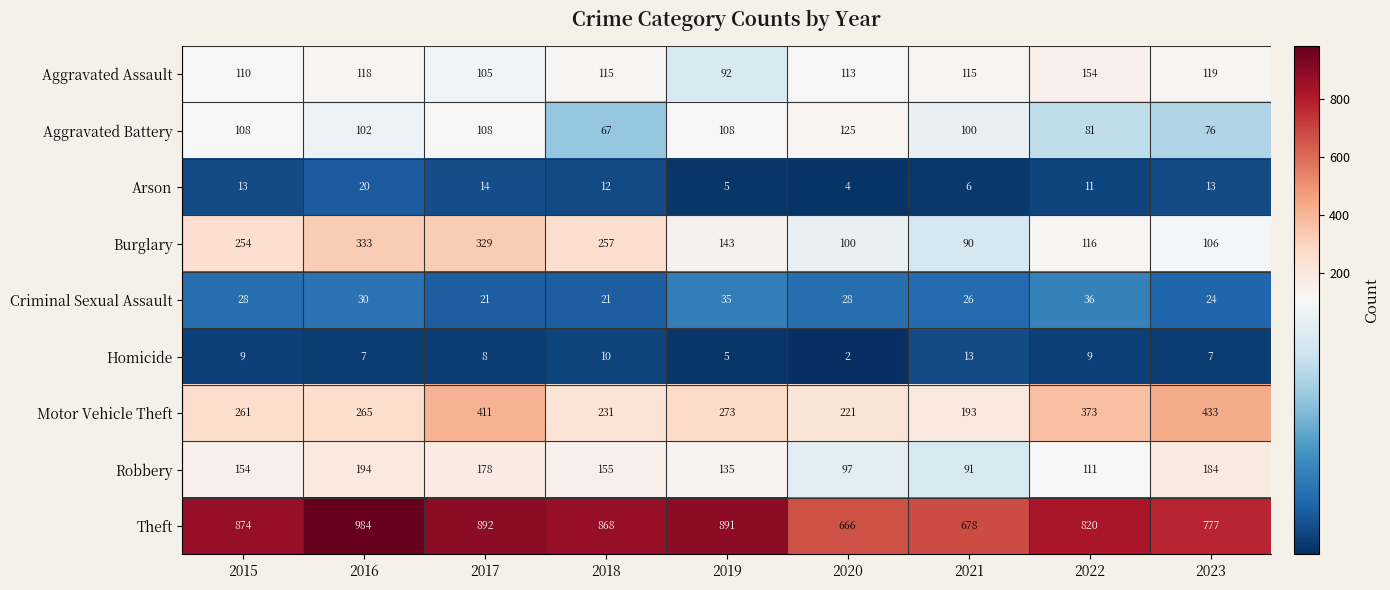

What is the total value across all series at 2023?

1739